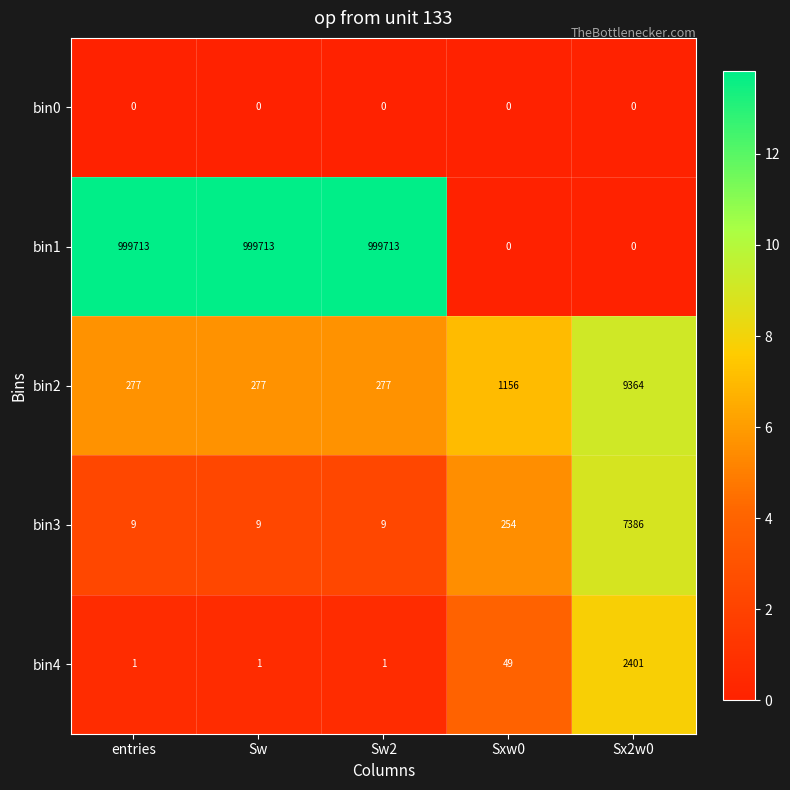

Rank the series at entries from lowest to highest value.

bin0, bin4, bin3, bin2, bin1